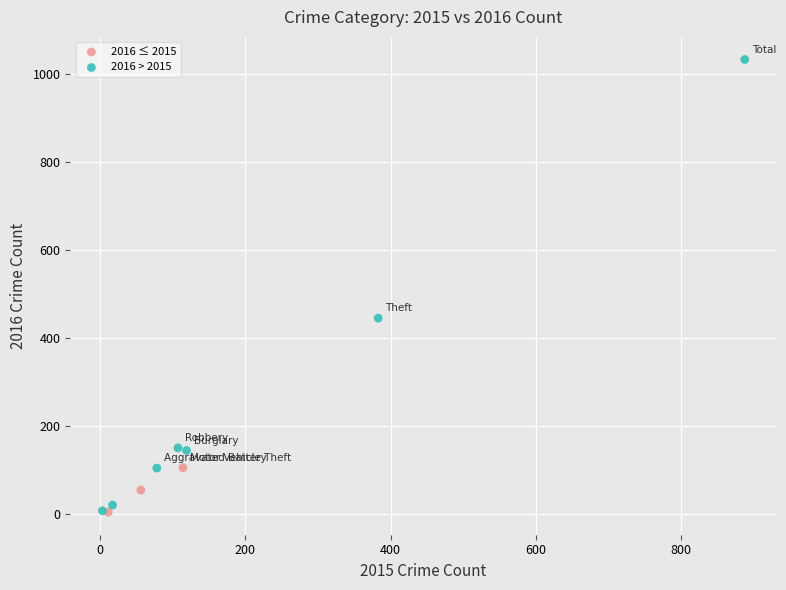

Which series reaches the maximum Y coordinate?

2016 > 2015